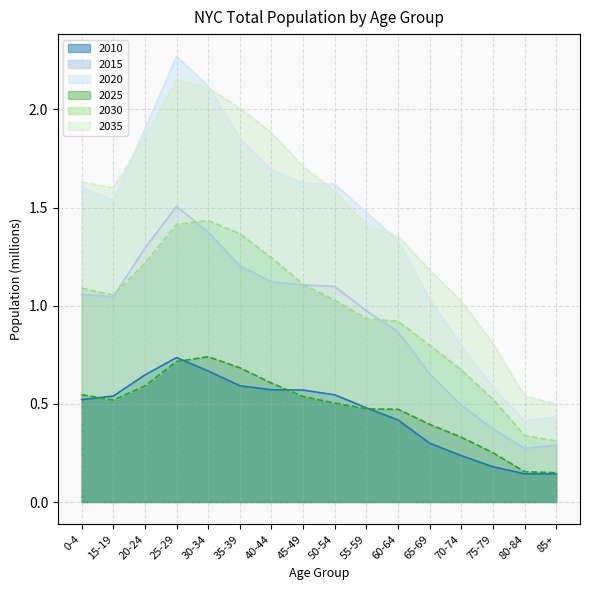

Which has a higher value, 0-4 or 80-84?

0-4